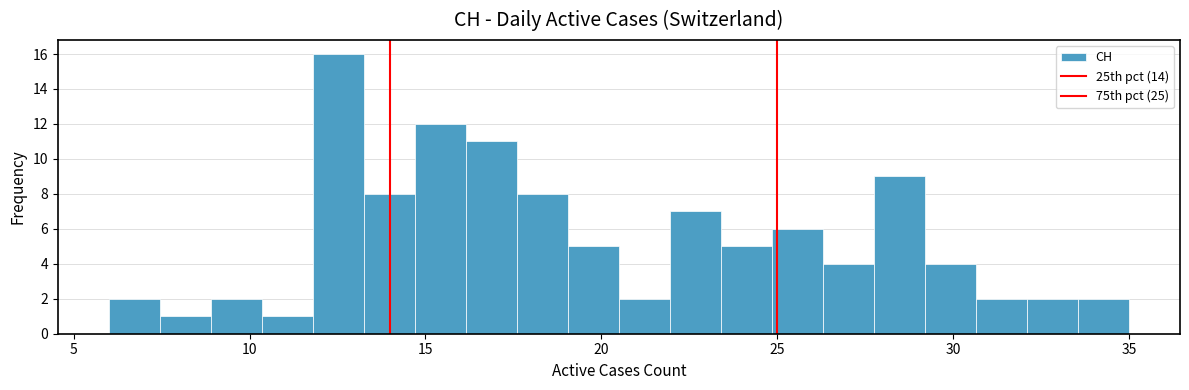

Around what value on the x-axis is the tallest bar? Give the approximate position of its centre, as read against the axis.

12.5